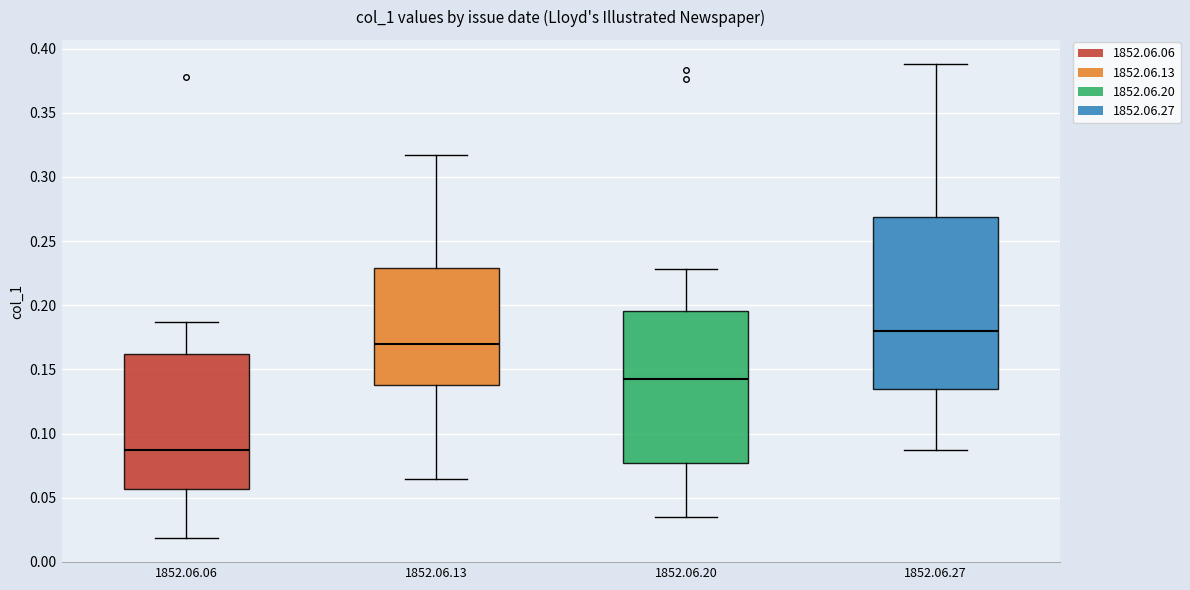

Which box is the tallest, from its lower edge to its upper edge?

1852.06.27